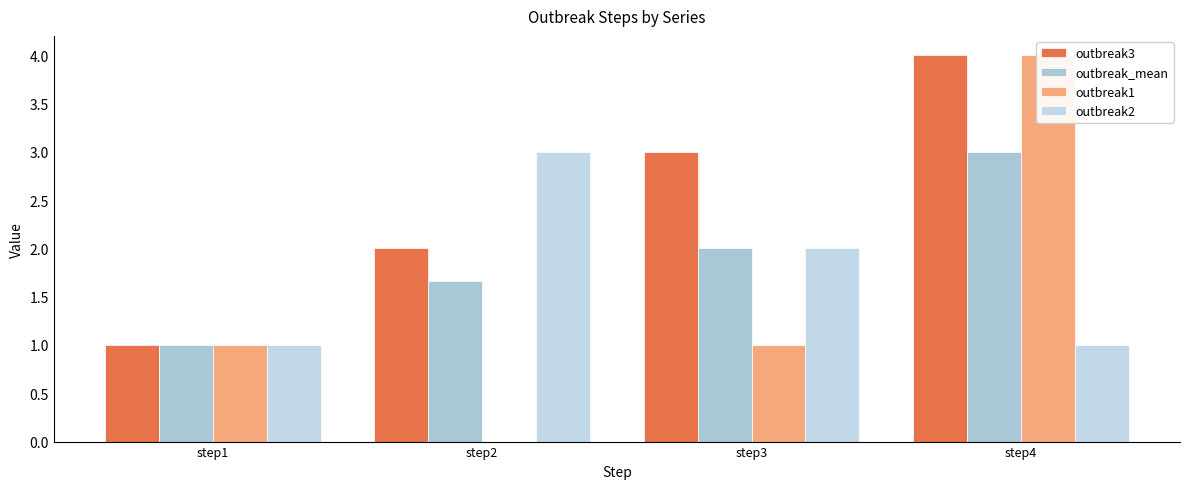

List the labels in order of outbreak_mean value, largest first.

step4, step3, step2, step1